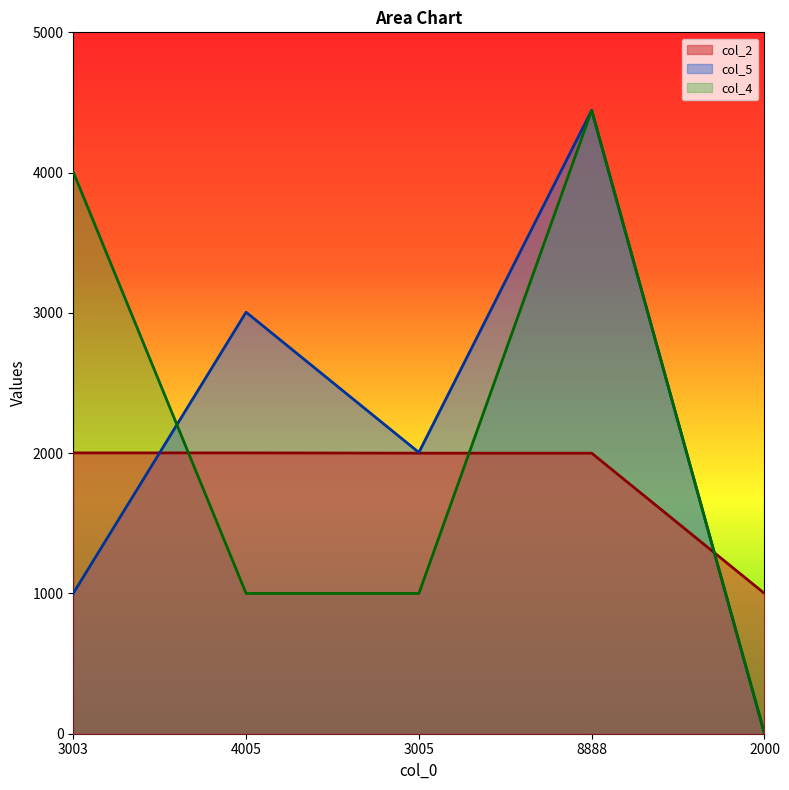

How many intersections are there between col_2 and col_5?

2